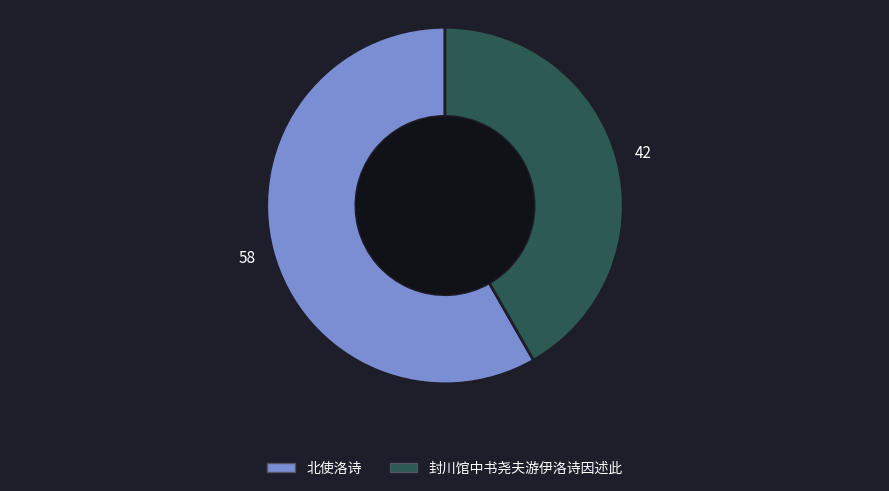

Which slice represents more than half of the pie?

北使洛诗